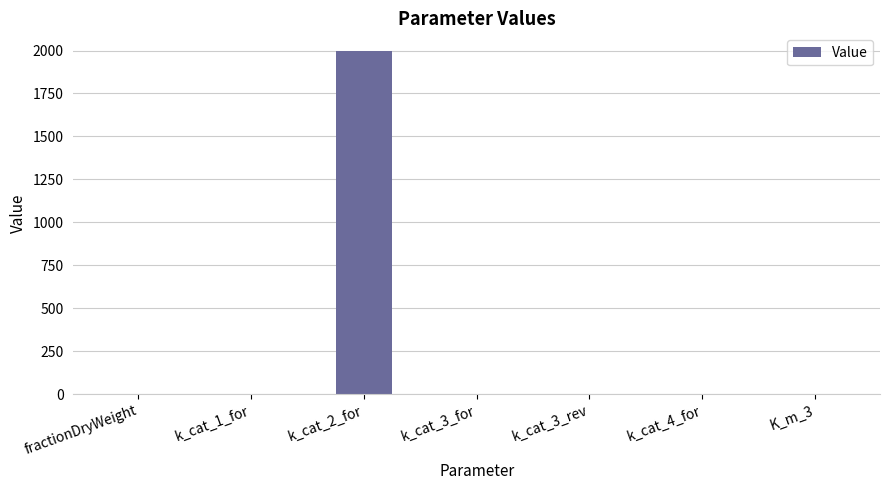

Does the chart contain stacked bars?

No